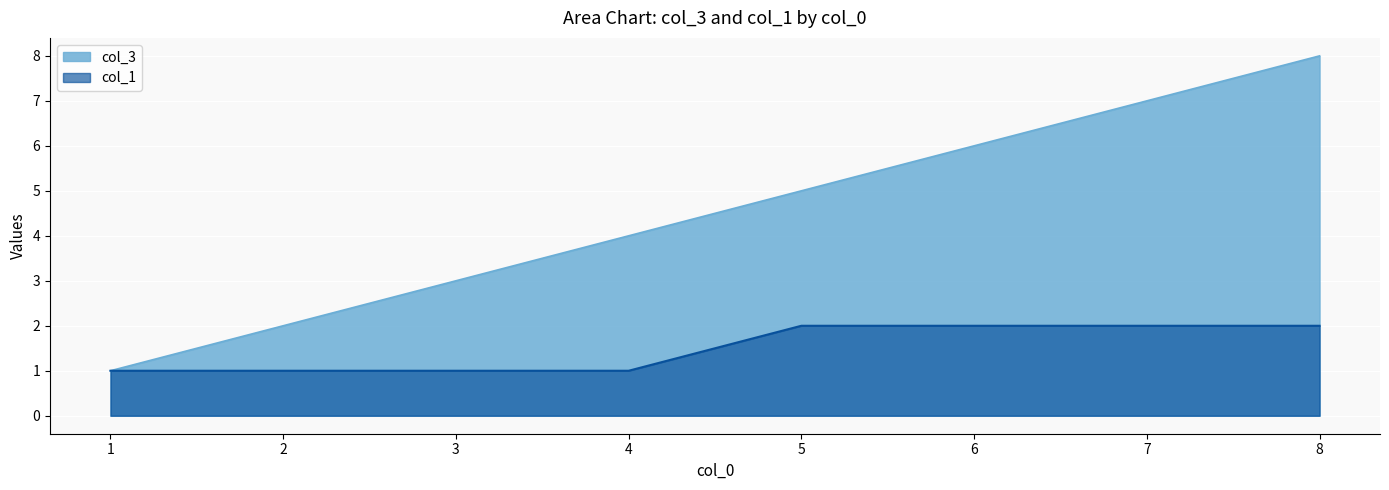

Rank the series by their average value, from lowest to highest.

col_1, col_3